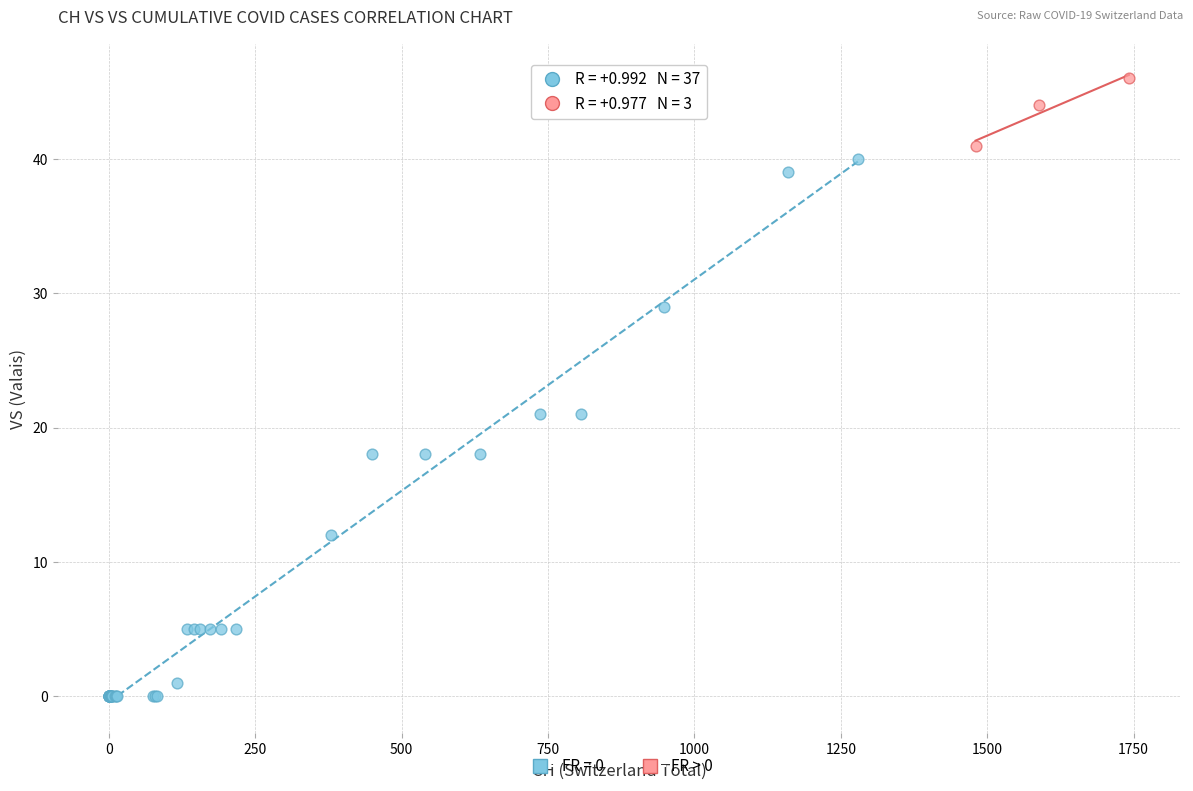

Which series reaches the maximum Y coordinate?

FR > 0